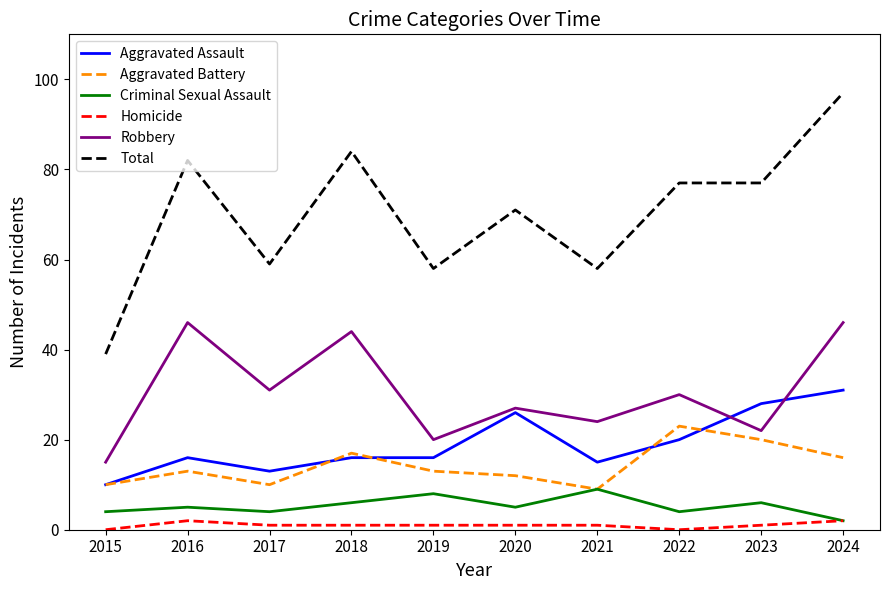

What is the average value of the Aggravated Assault series?

19